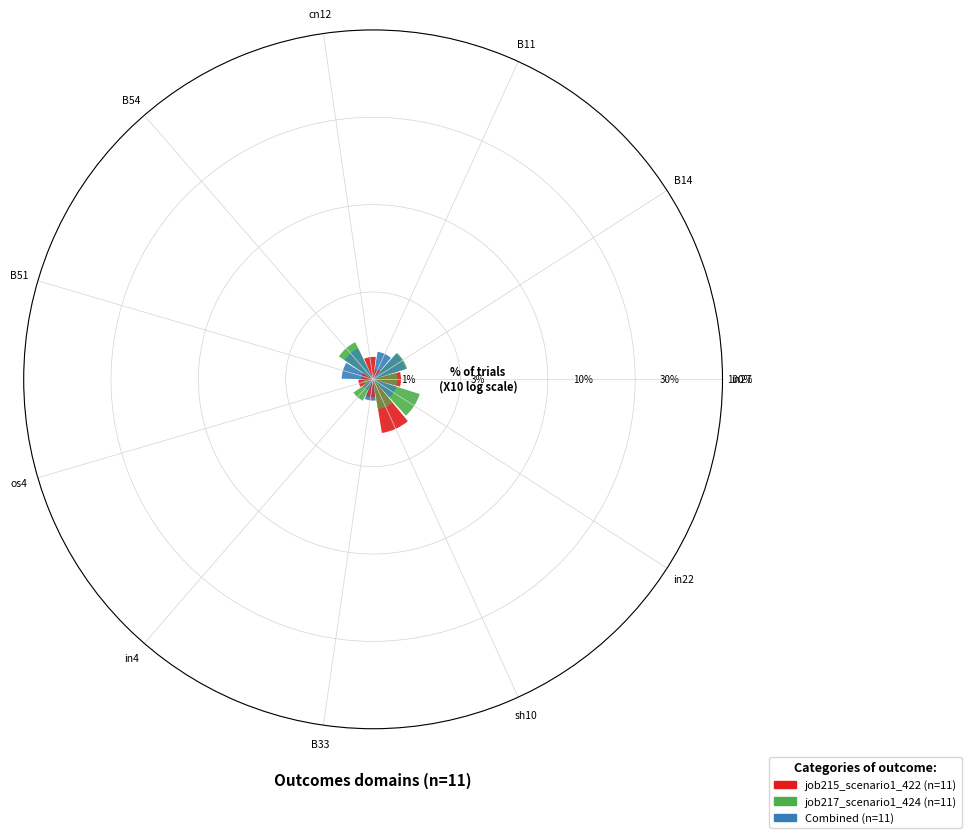

The B54 slice represents 23% of the pie. True or false?

False